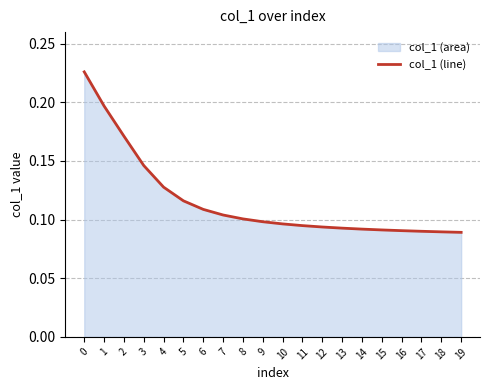

How many lines are shown in the chart?

1